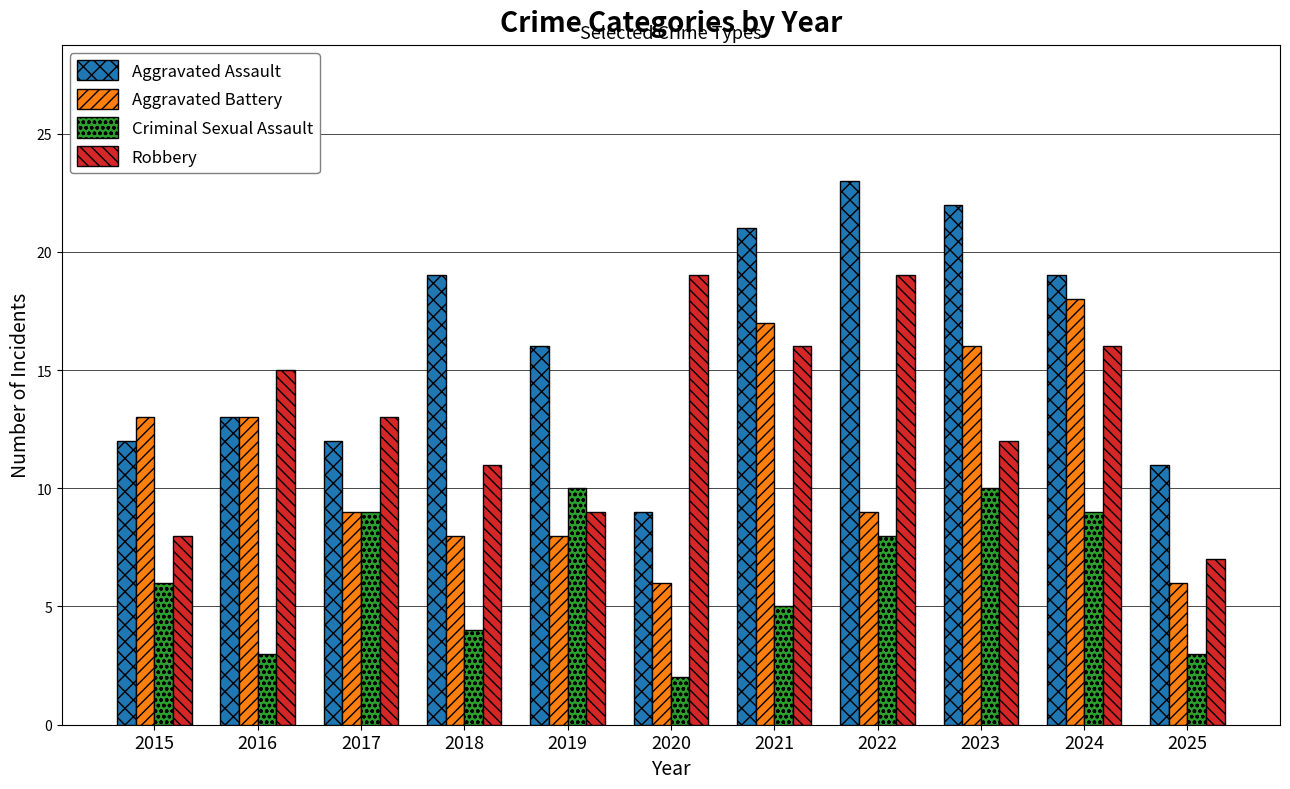

What are all the series names shown in the legend?

Aggravated Assault, Aggravated Battery, Criminal Sexual Assault, Robbery